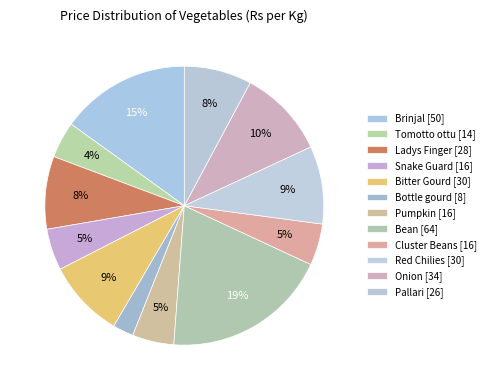

What is the largest slice in the pie chart?

Bean